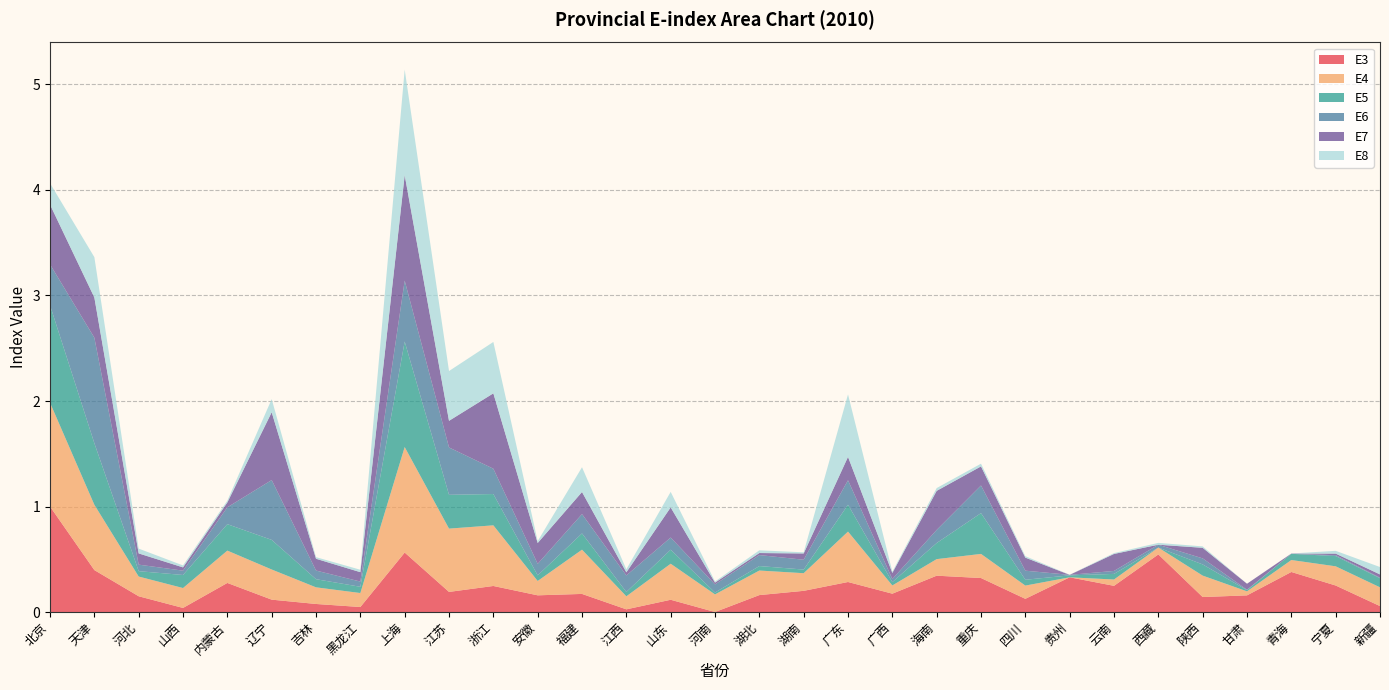

Reading right to left, what are all the values shown in this chart?

E3: 0.1	0.3	0.4	0.2	0.1	0.5	0.2	0.3	0.1	0.3	0.3	0.2	0.3	0.2	0.2	0.0	0.1	0.0	0.2	0.2	0.2	0.2	0.6	0.0	0.1	0.1	0.3	0.0	0.1	0.4	1.0
E4: 0.2	0.2	0.1	0.0	0.2	0.1	0.1	0.0	0.1	0.2	0.2	0.1	0.5	0.2	0.2	0.2	0.3	0.1	0.4	0.1	0.6	0.6	1.0	0.1	0.2	0.3	0.3	0.2	0.2	0.6	1.0
E5: 0.1	0.1	0.1	0.0	0.1	0.0	0.1	0.0	0.1	0.4	0.2	0.0	0.3	0.0	0.0	0.0	0.1	0.0	0.2	0.1	0.3	0.3	1.0	0.1	0.1	0.3	0.3	0.1	0.1	0.6	0.9
E6: 0.0	0.0	0.0	0.0	0.1	0.0	0.0	0.0	0.1	0.3	0.1	0.0	0.2	0.1	0.1	0.1	0.1	0.2	0.2	0.1	0.2	0.4	0.6	0.0	0.1	0.6	0.2	0.0	0.1	1.0	0.4
E7: 0.0	0.0	0.0	0.1	0.1	0.0	0.2	0.0	0.1	0.2	0.4	0.1	0.2	0.1	0.0	0.0	0.3	0.0	0.2	0.2	0.7	0.3	1.0	0.1	0.1	0.6	0.0	0.0	0.1	0.4	0.6
E8: 0.1	0.0	0.0	0.0	0.0	0.0	0.0	0.0	0.0	0.0	0.0	0.0	0.6	0.0	0.0	0.0	0.1	0.0	0.2	0.0	0.5	0.5	1.0	0.0	0.0	0.1	0.0	0.0	0.0	0.4	0.2